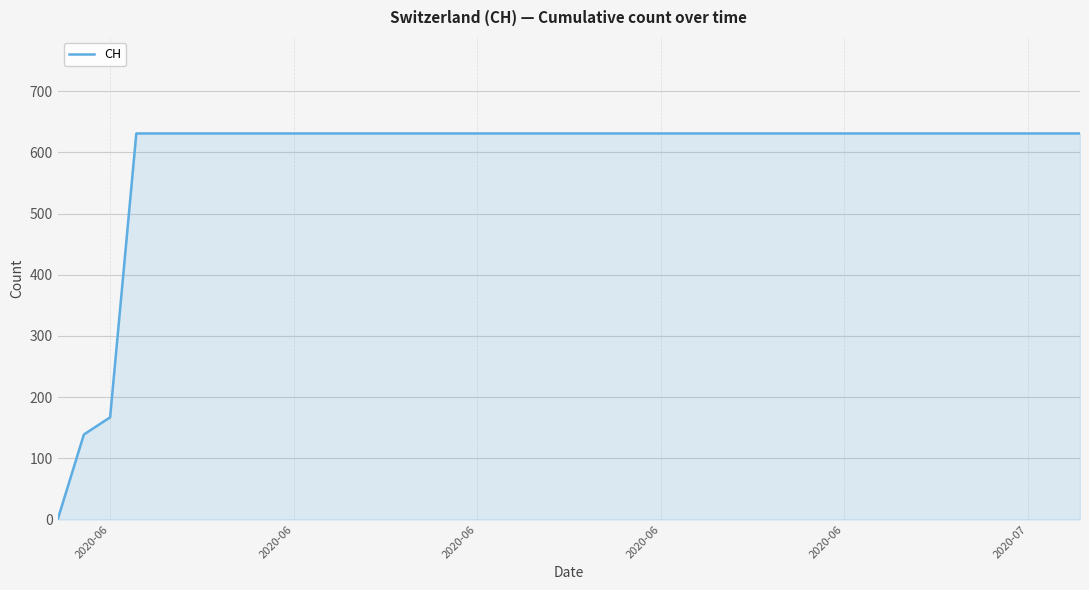

What is the maximum value shown in the chart?

631